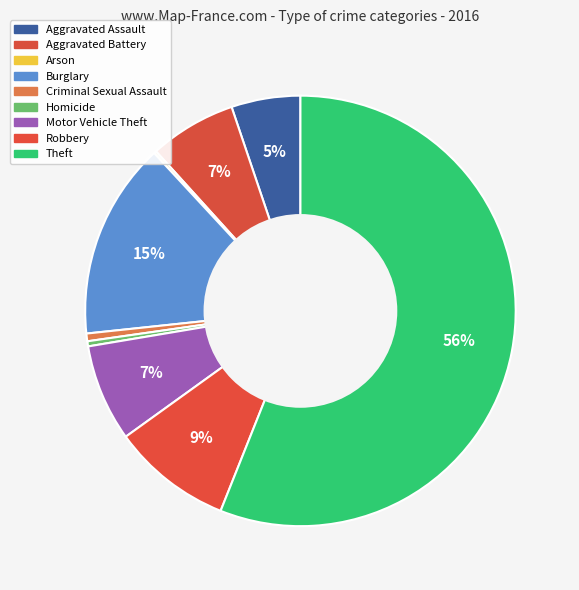

What is the total percentage of Burglary and Theft?

70.8%